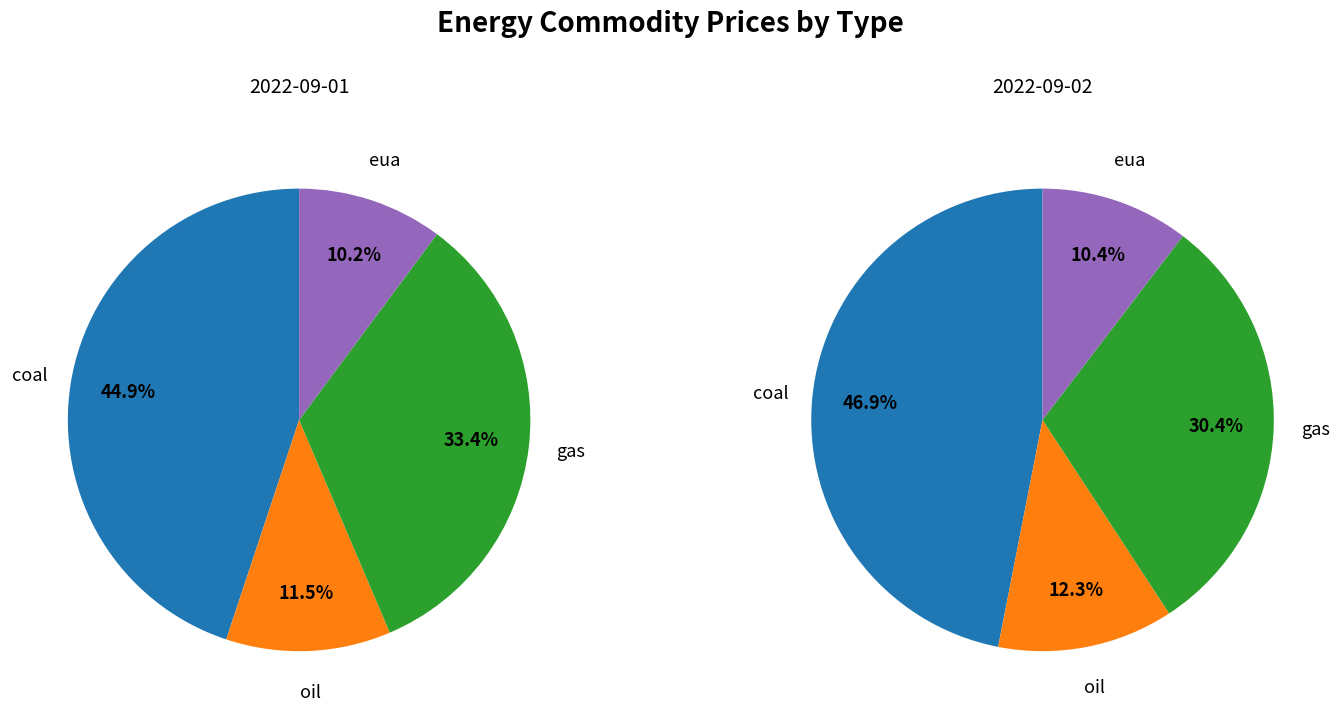

How many slices are in this pie chart?

8